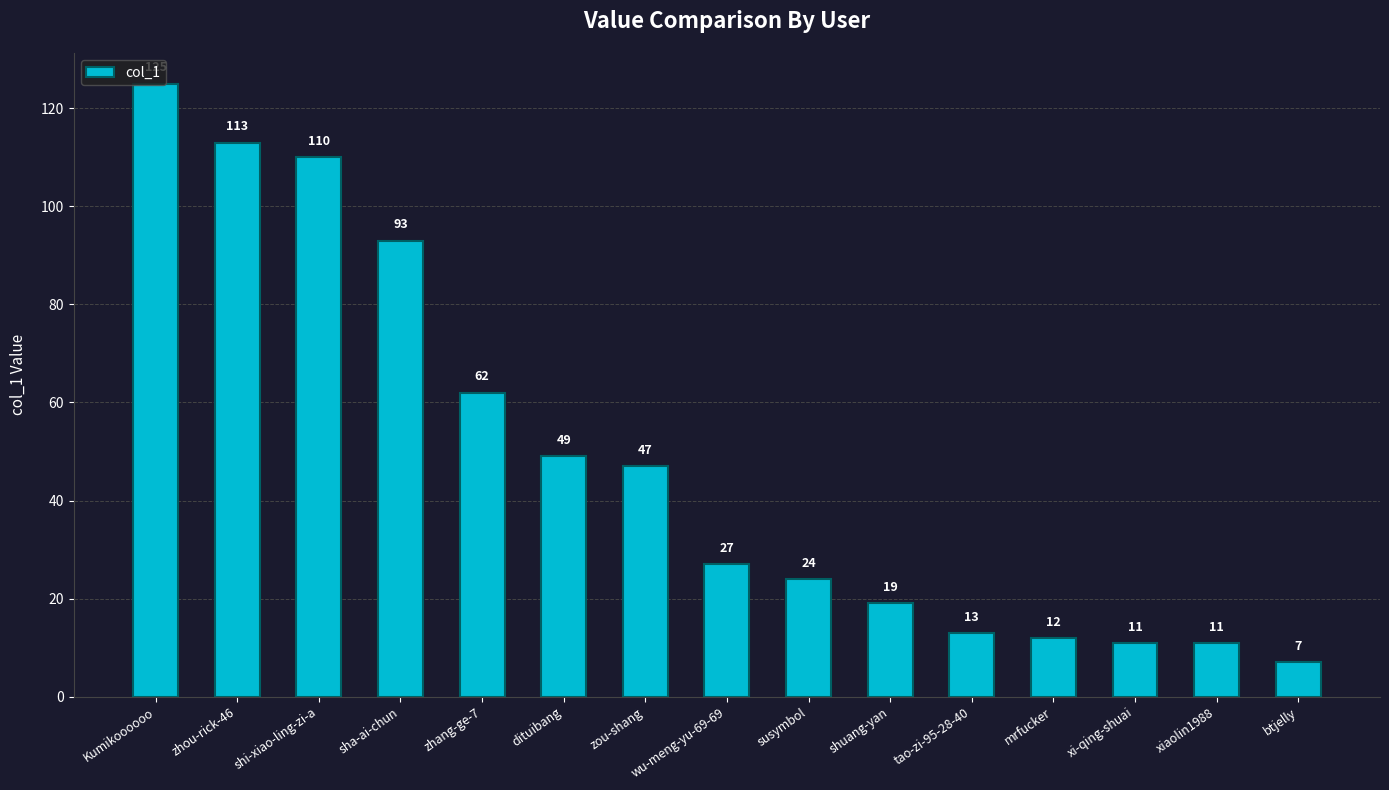

What is the change in value from Kumikoooooo to wu-meng-yu-69-69?

-98